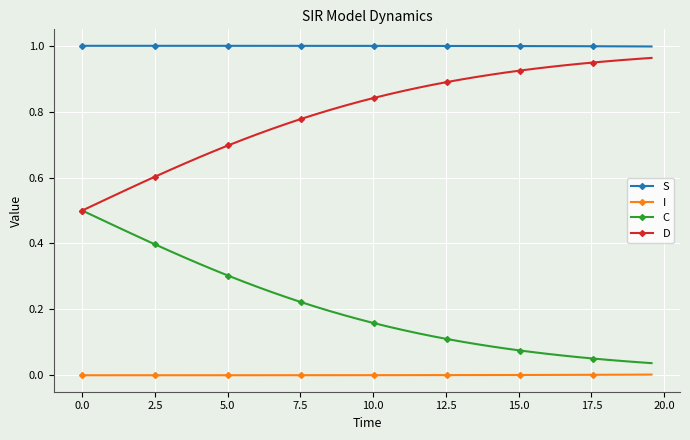

True or false: I and D cross at least once.

False